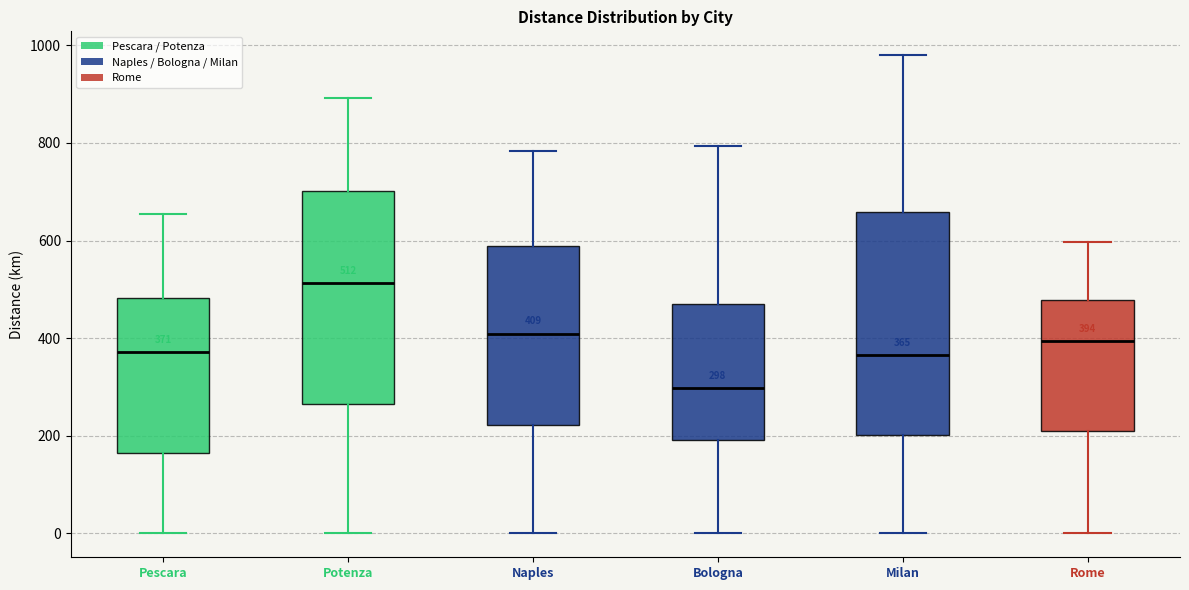

Comparing the boxes themselves (not the whiskers), which one is the tallest?

Milan